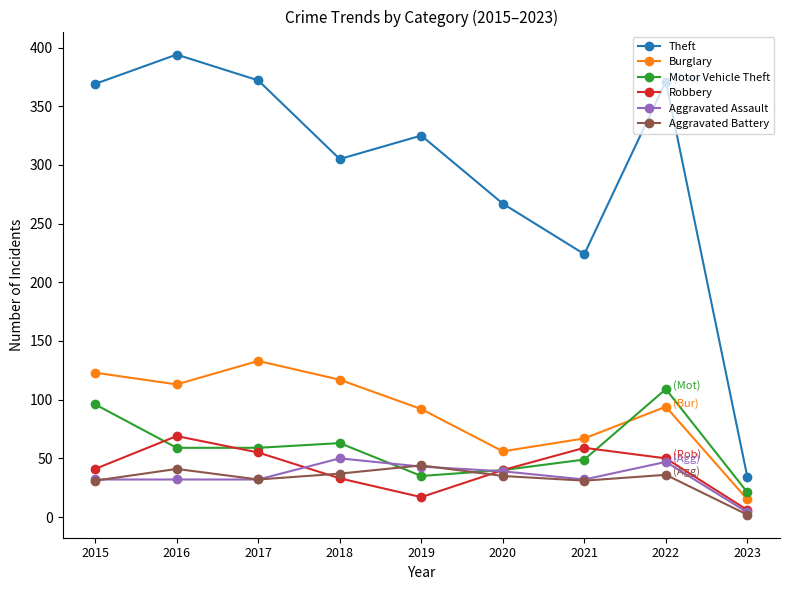

What is the sum of the Robbery values at 2018 and 2015?

74